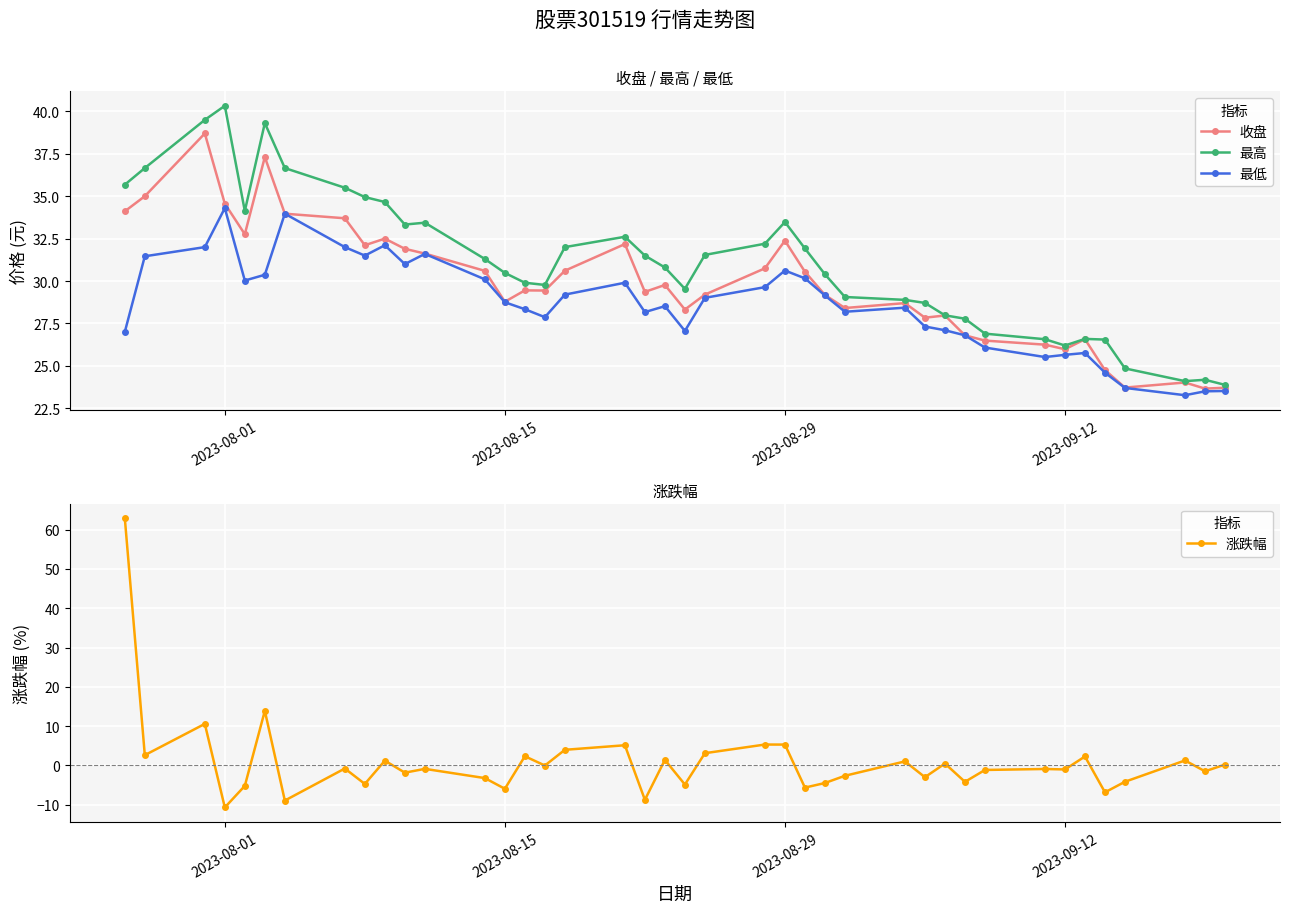

Which series has the widest spread of values?

涨跌幅